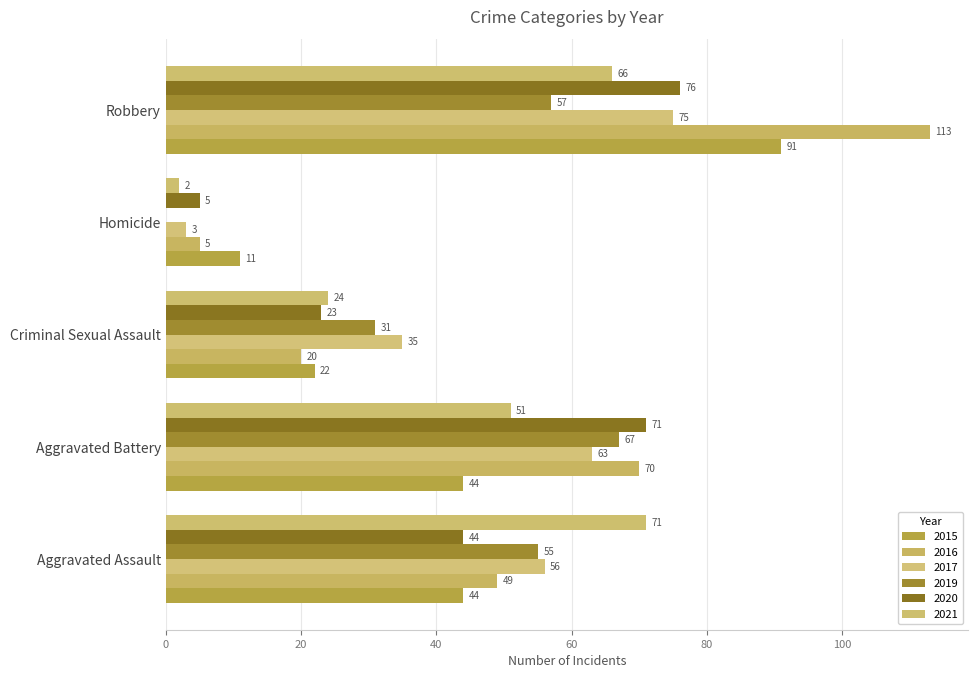

Count the number of categories in the chart.

5